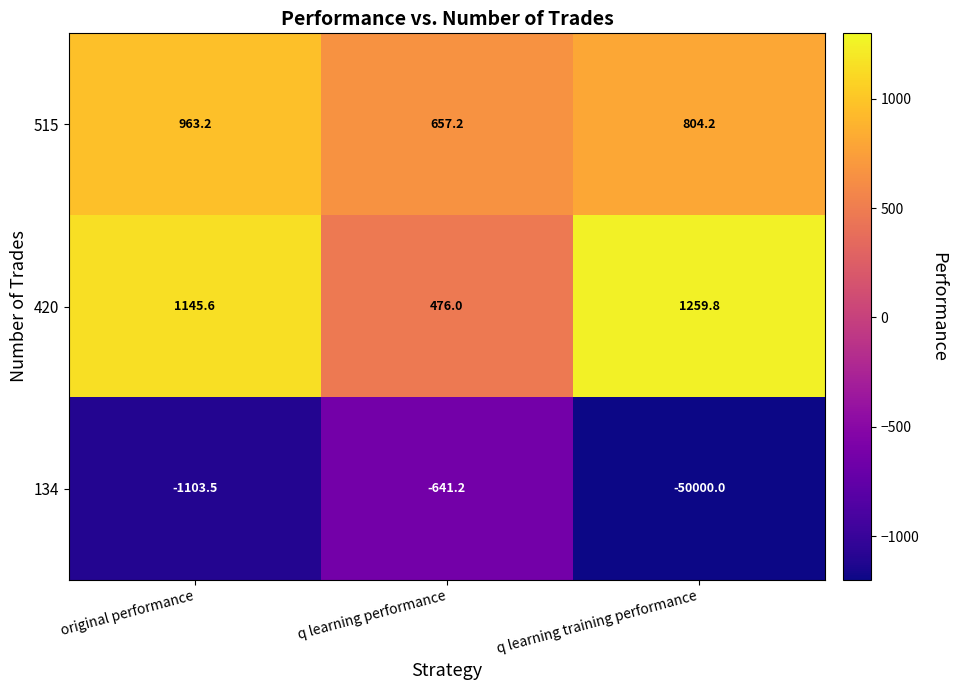

The 134 series shows -50000.0 at q learning training performance. True or false?

True